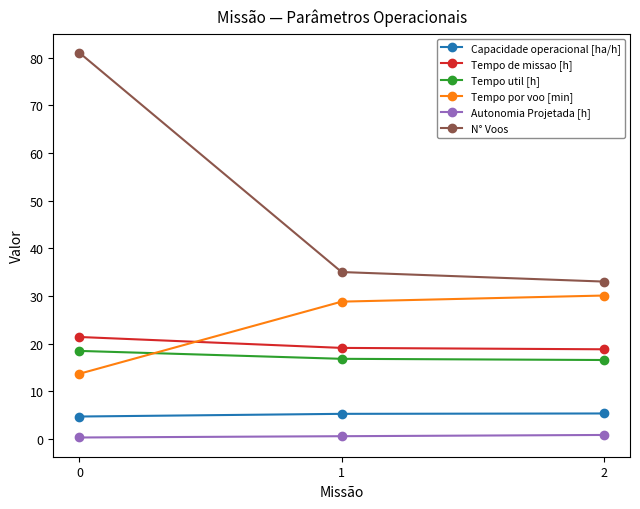

Between 0 and 2, which series saw the biggest shift?

N° Voos